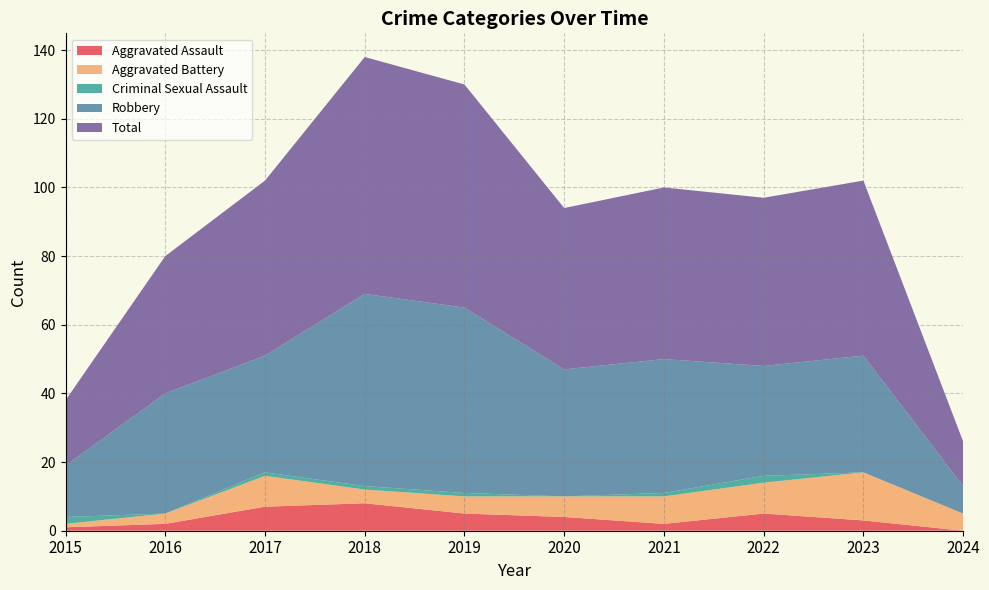

Reading left to right, list all the values displayed in this chart.

Aggravated Assault: 1	2	7	8	5	4	2	5	3	0
Aggravated Battery: 1	3	9	4	5	6	8	9	14	5
Criminal Sexual Assault: 2	0	1	1	1	0	1	2	0	0
Robbery: 15	35	34	56	54	37	39	32	34	8
Total: 19	40	51	69	65	47	50	49	51	13